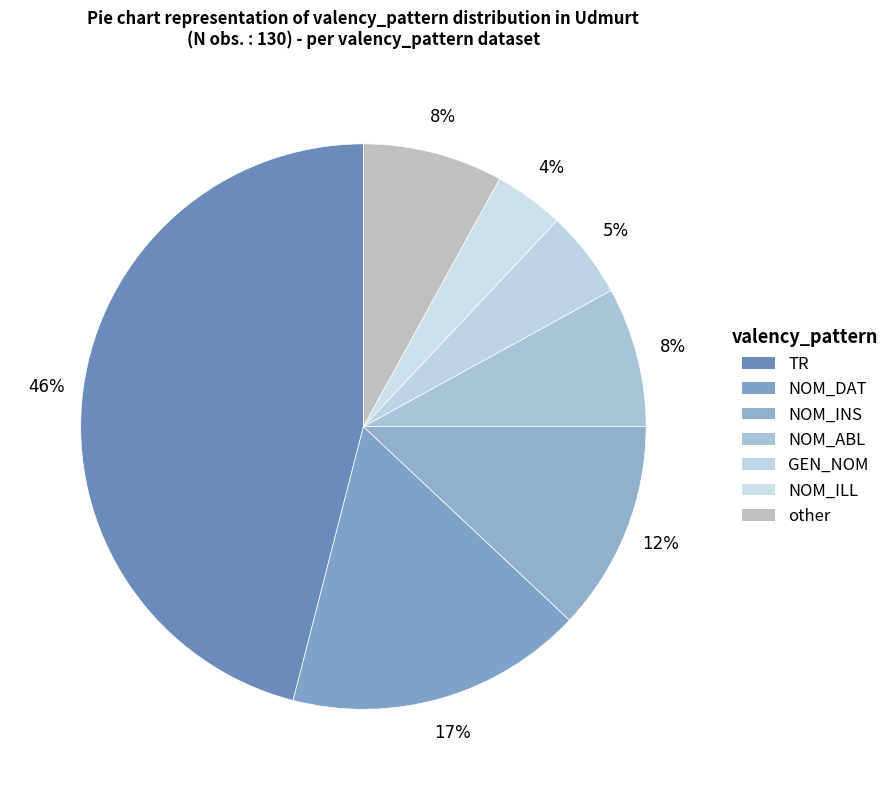

Rank the categories by value from highest to lowest.

TR, NOM_DAT, NOM_INS, NOM_ABL, other, GEN_NOM, NOM_ILL